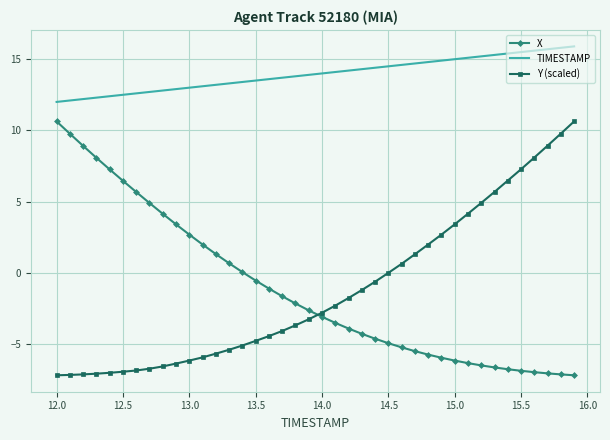

What is the value of the Y (scaled) point at the 12th from the left?

-5.9